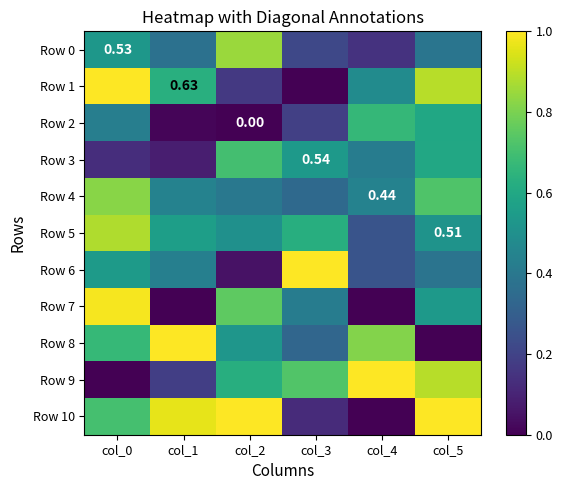

Which series has the largest total across all categories?

Row 10